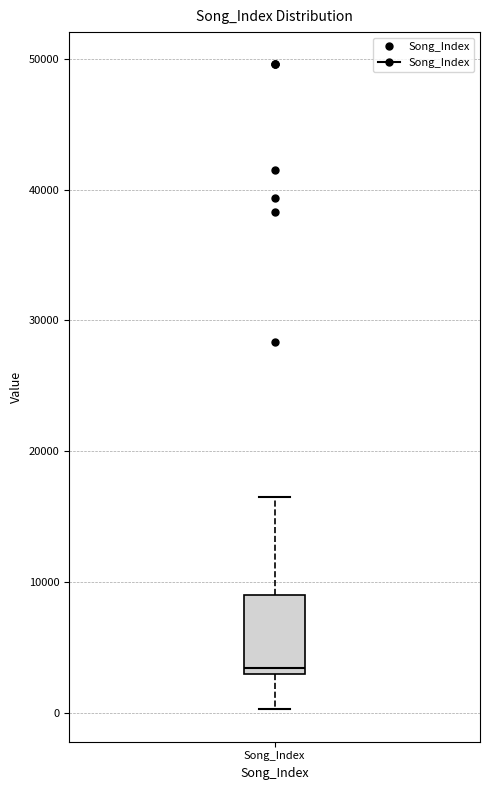

Where is the upper edge of the box for Song_Index on the y-axis? The values are not printed on the chart, so give them approximately, as read against the axis.

9000